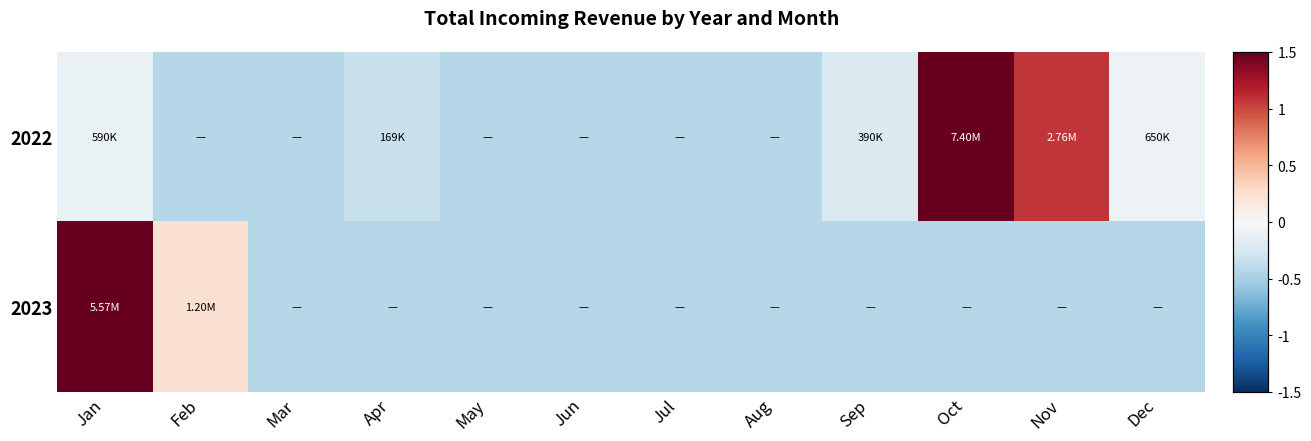

Which series changed the most between Apr and Aug?

2022